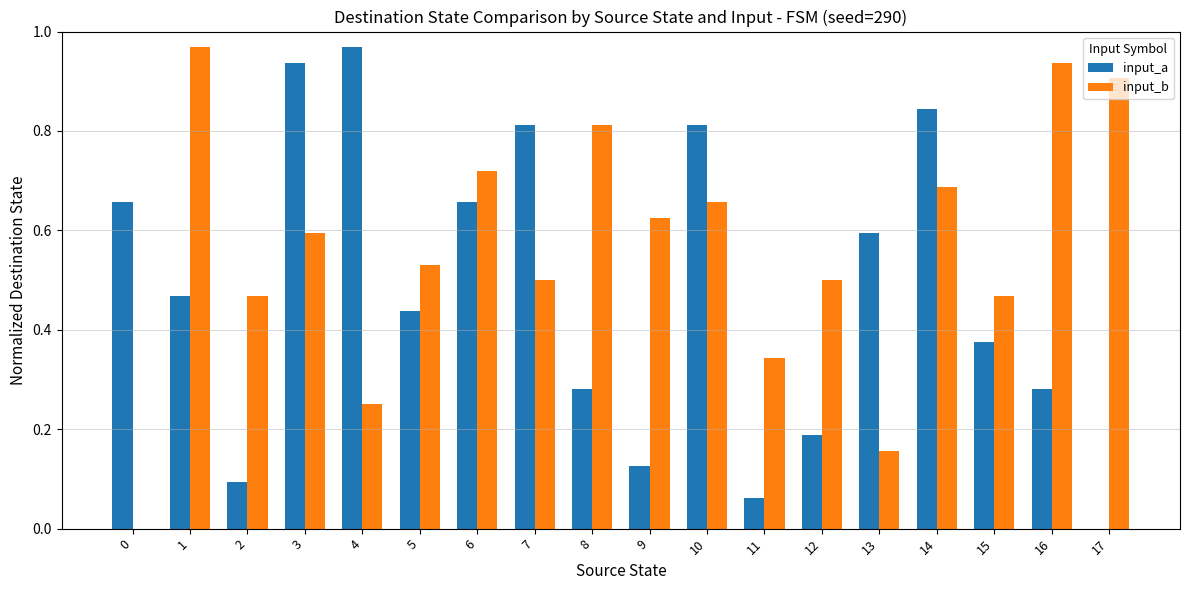

What is the sum of the input_b values at 1 and 11?

1.3